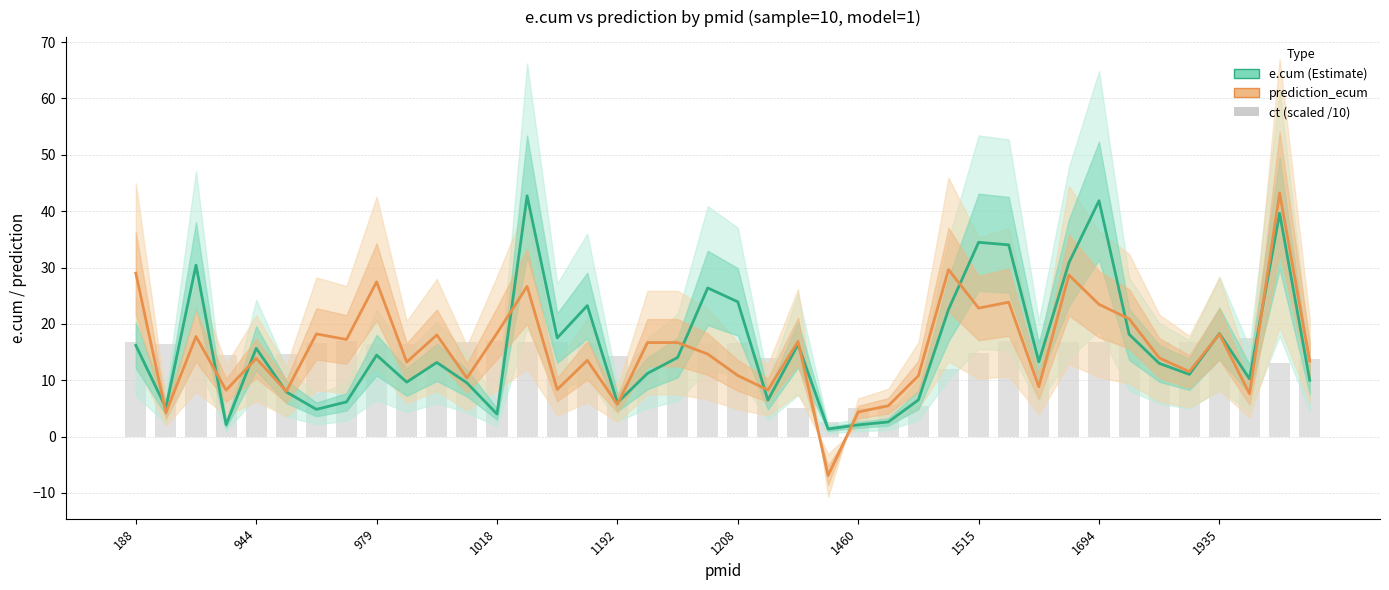

Which series changed the most between 21 and 32?

e.cum (Estimate)